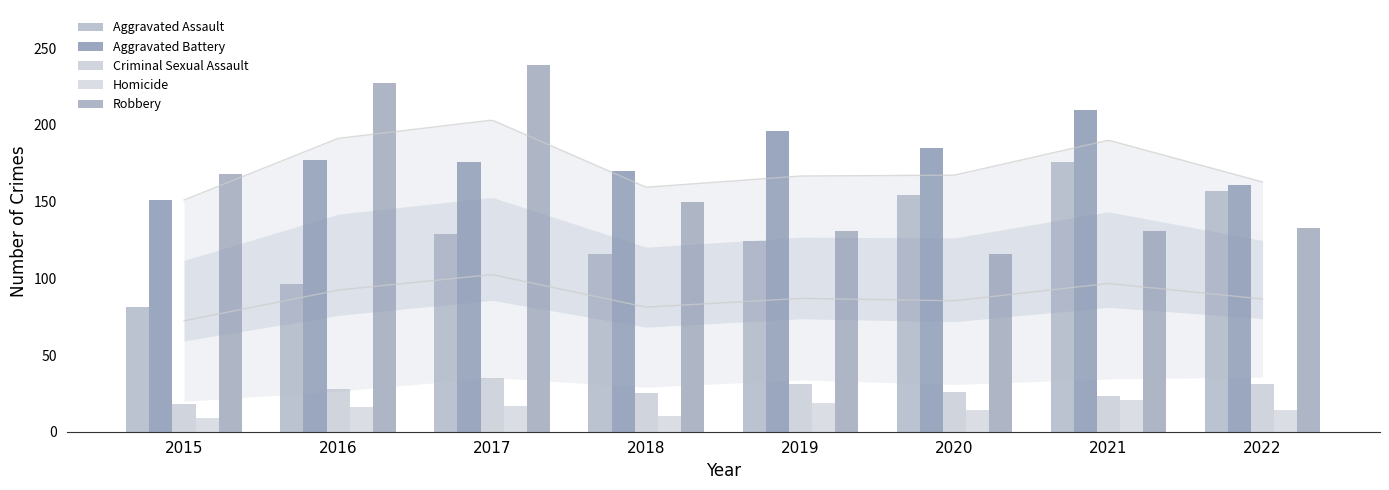

At which category does the chart reach its minimum across all series?

2015